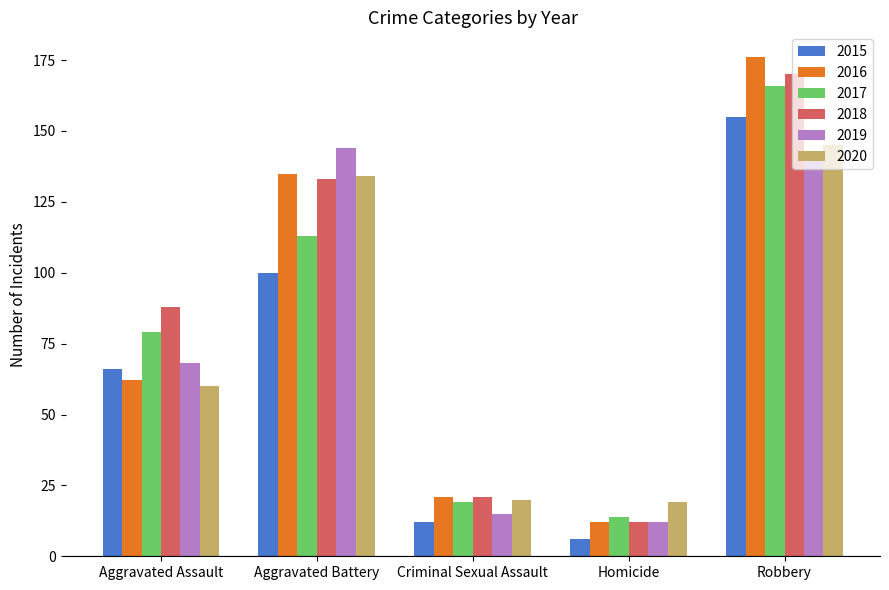

Are the bars grouped side by side (vs. stacked)?

Yes